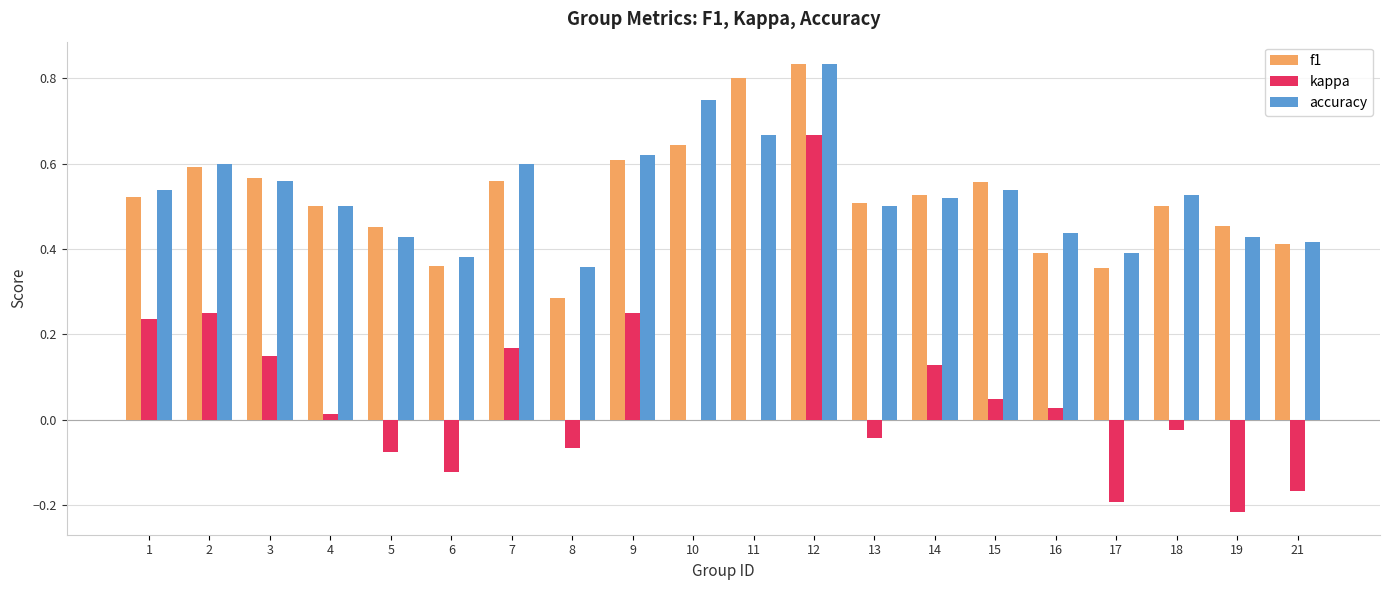

At which category is the sum across all series the highest?

12